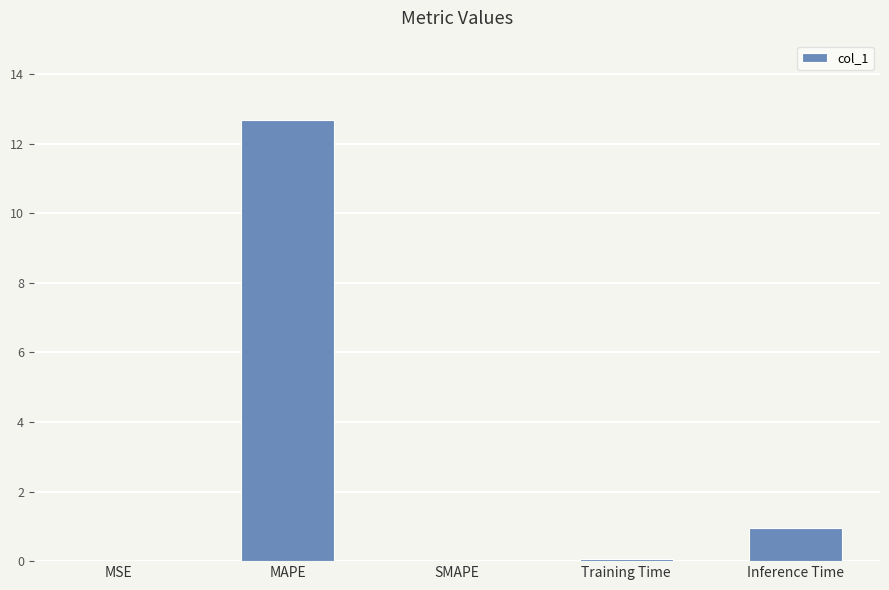

How many distinct data groups are displayed?

1